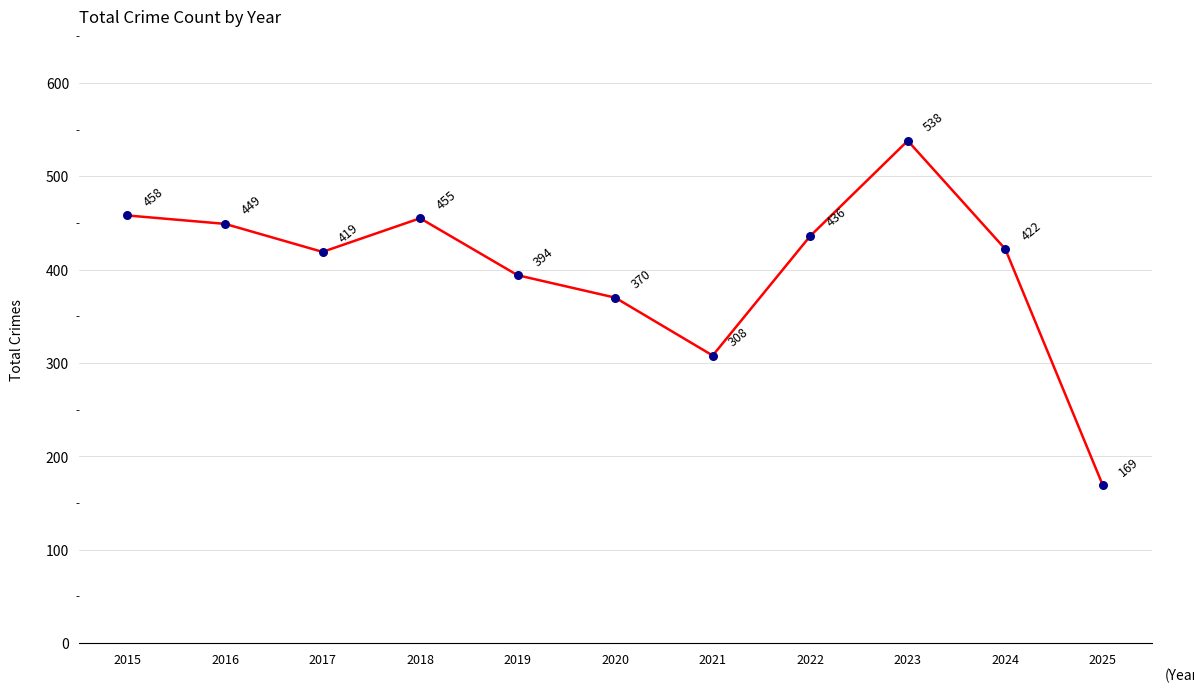

What is the change in value from 2020 to 2021?

-62